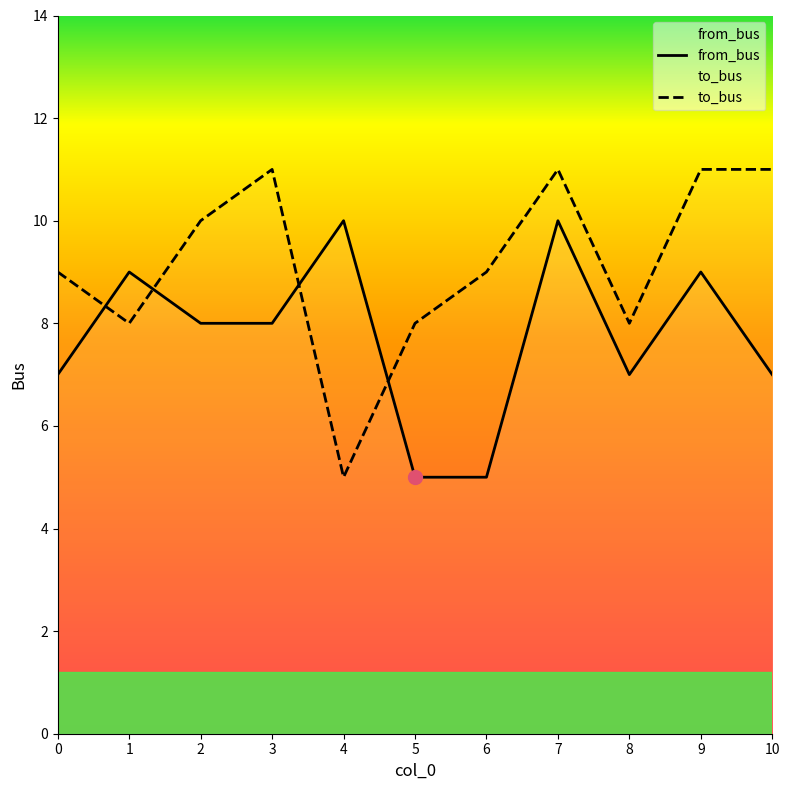

Does the chart have visible grid lines?

No